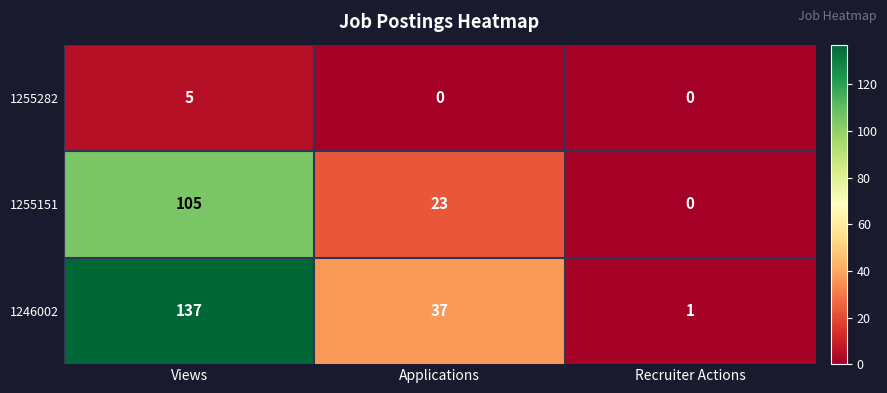

Rank the categories by 1255151 value from lowest to highest.

Recruiter Actions, Applications, Views